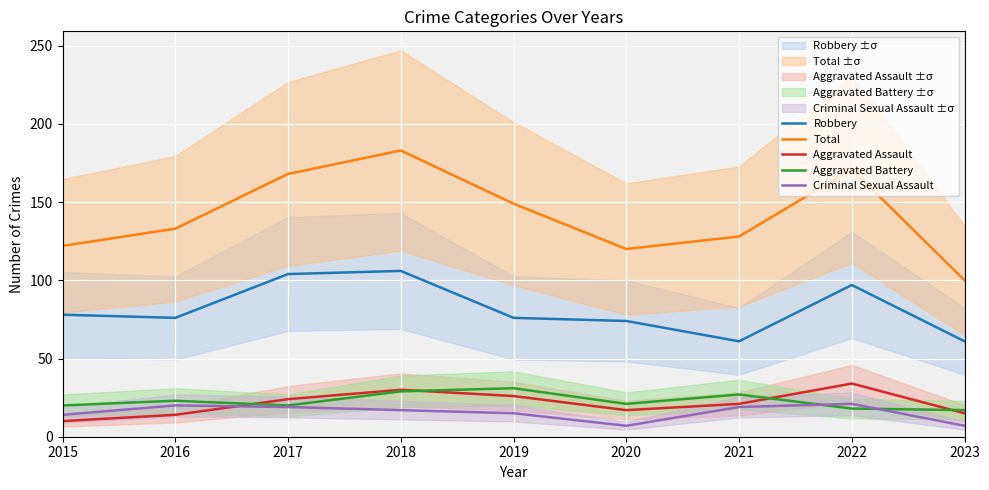

At which category does Total reach its first local valley?

2020